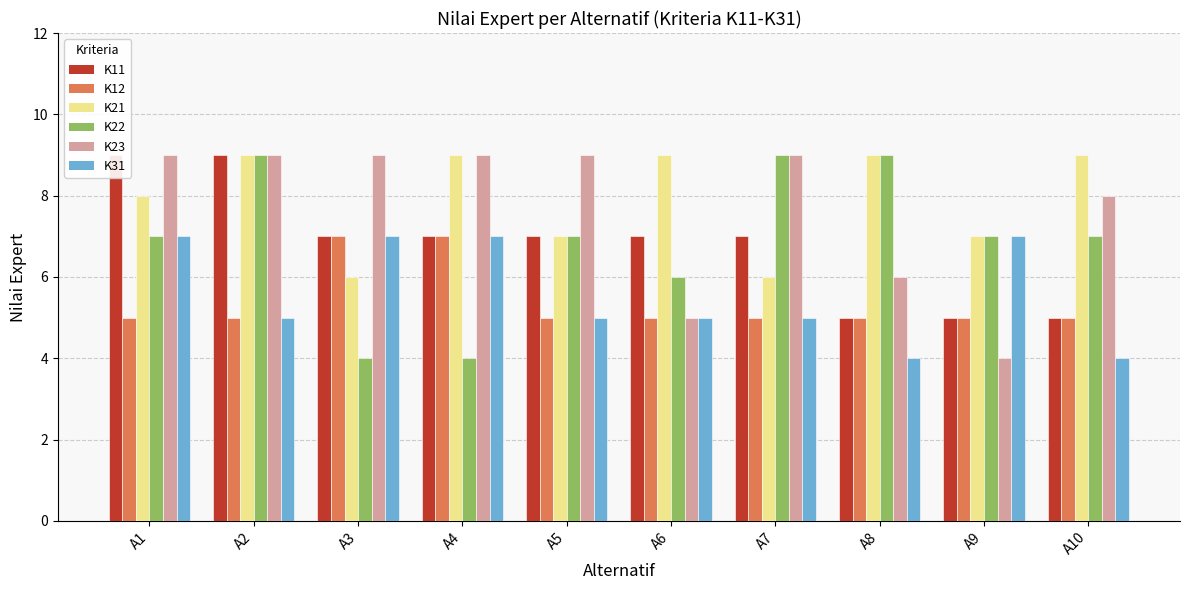

Is the value of K11 at A2 greater than the value of K12 at A3?

Yes